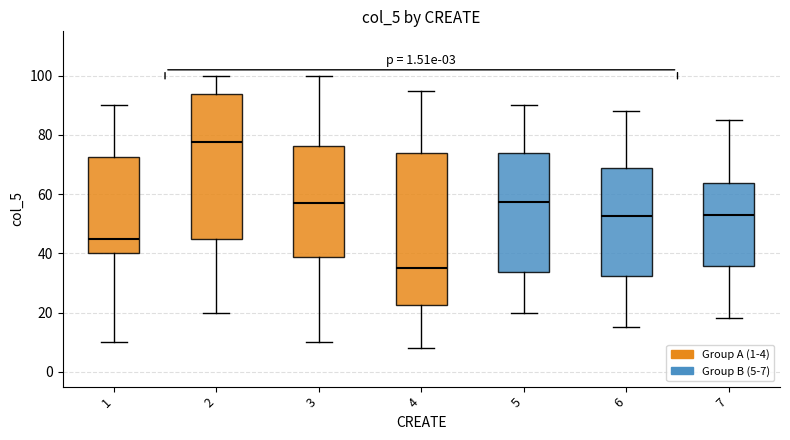

Reading left to right, transcribe this box plot: for each box, give where its median line is, the range the box spans, and where its two whiskers end, as read against the y-axis. The values are not printed on the chart, so give them approximately, as read against the axis.

1: median 46, box 40 to 72, whiskers 10 to 90
2: median 78, box 46 to 94, whiskers 20 to 100
3: median 58, box 38 to 76, whiskers 10 to 100
4: median 36, box 22 to 74, whiskers 8 to 96
5: median 58, box 34 to 74, whiskers 20 to 90
6: median 52, box 32 to 68, whiskers 16 to 88
7: median 54, box 36 to 64, whiskers 18 to 86